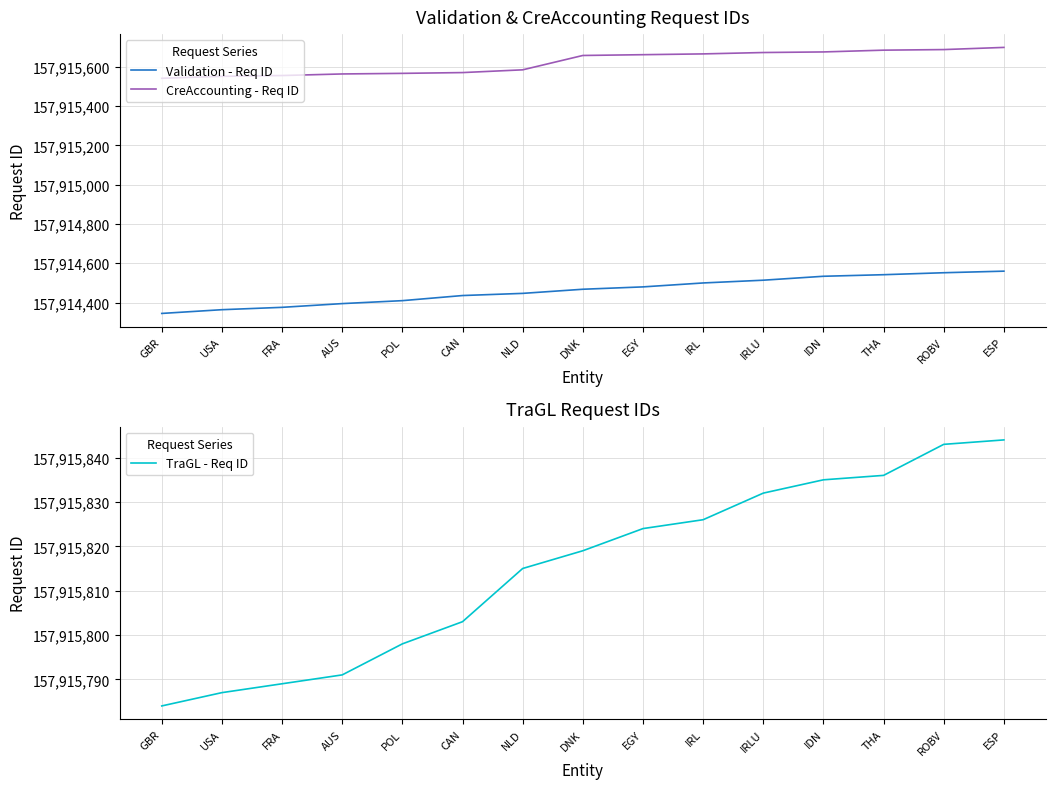

How many values in the Validation - Req ID series are below 157914468?

7